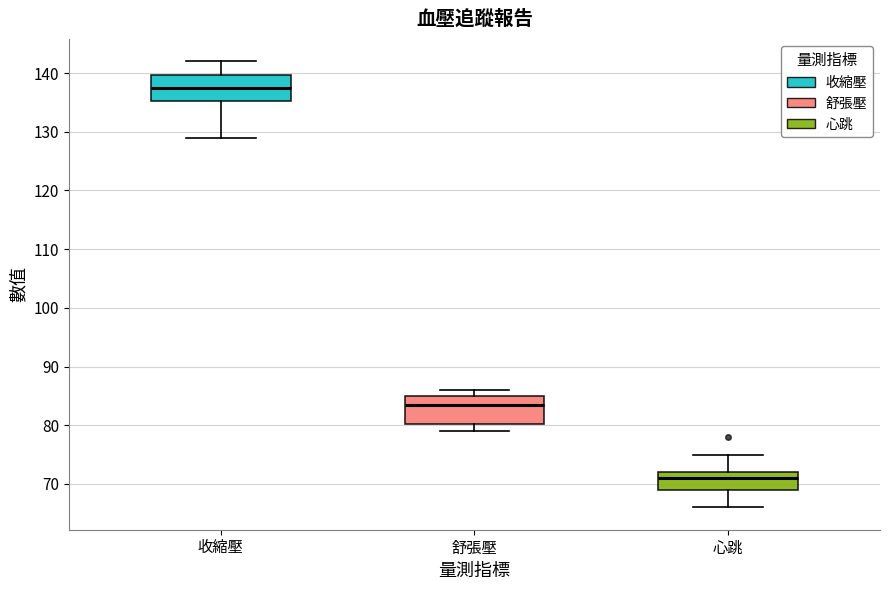

Reading left to right, read every box against the y-axis: the position of its median line, the range the box covers, and the ends of its whiskers. The values are not printed on the chart, so give them approximately, as read against the axis.

收縮壓: median 138, box 135 to 140, whiskers 129 to 142
舒張壓: median 84, box 80 to 85, whiskers 79 to 86
心跳: median 71, box 69 to 72, whiskers 66 to 75